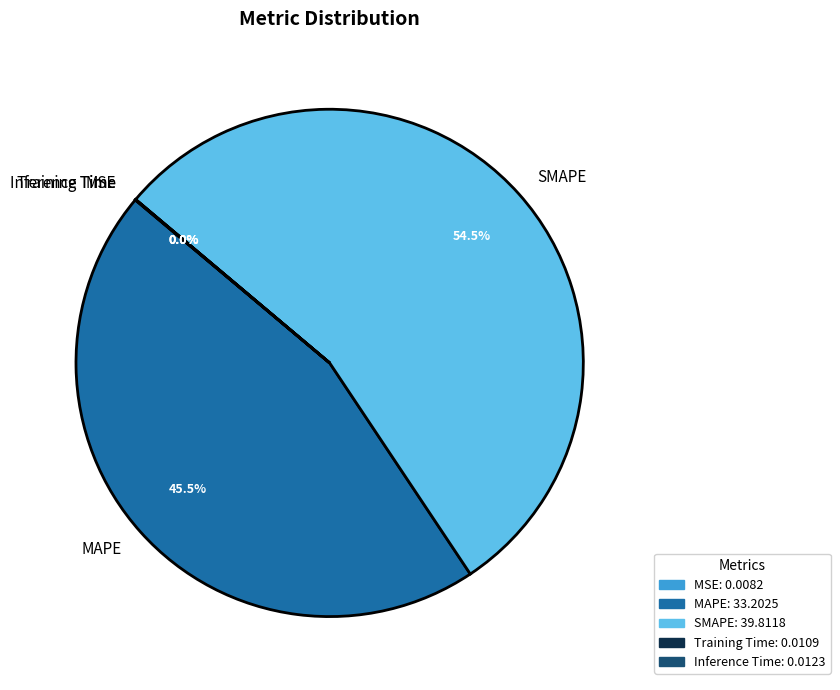

What portion of the pie excludes MAPE?

54.5%